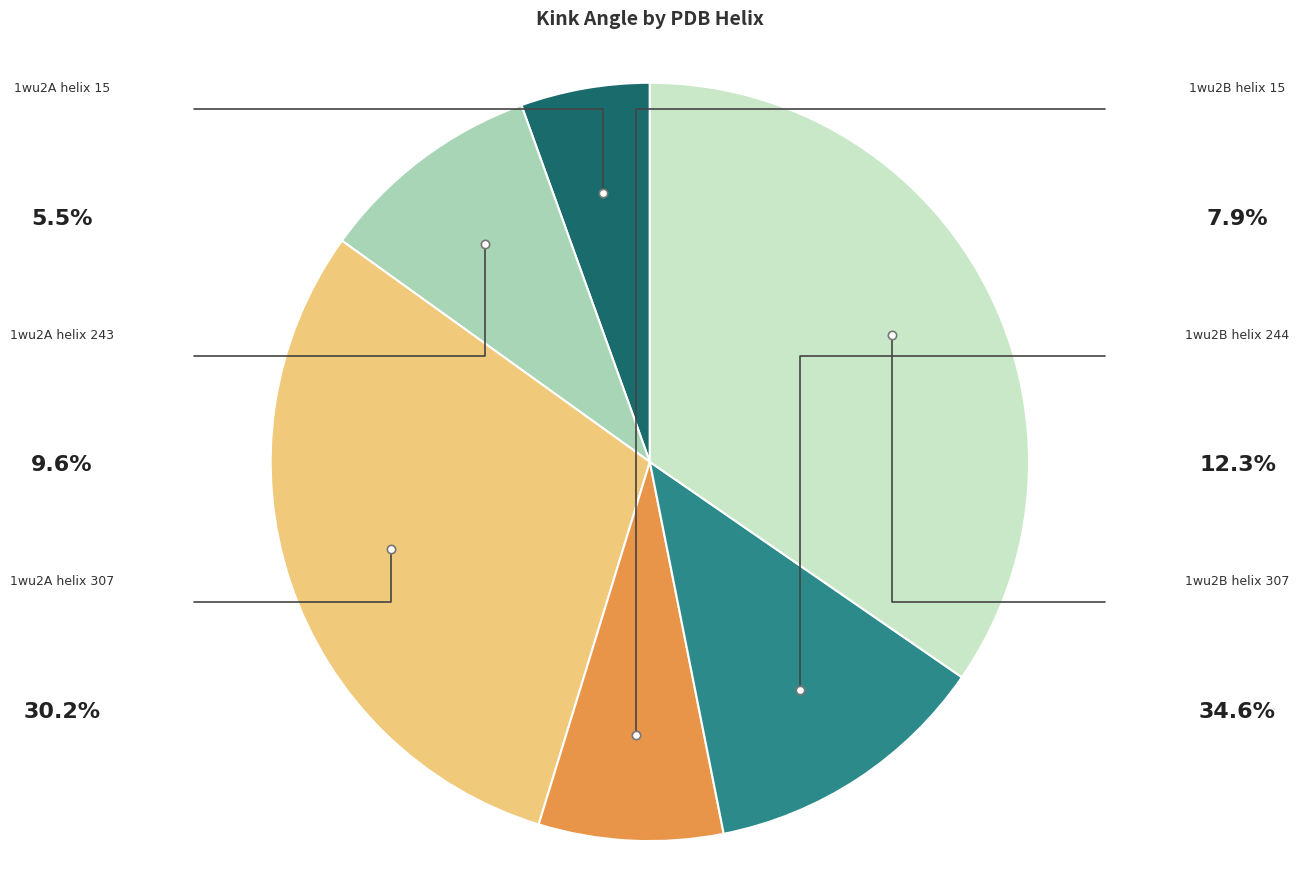

To the nearest percent, what percentage of the pie is 1wu2A helix 243?

10%